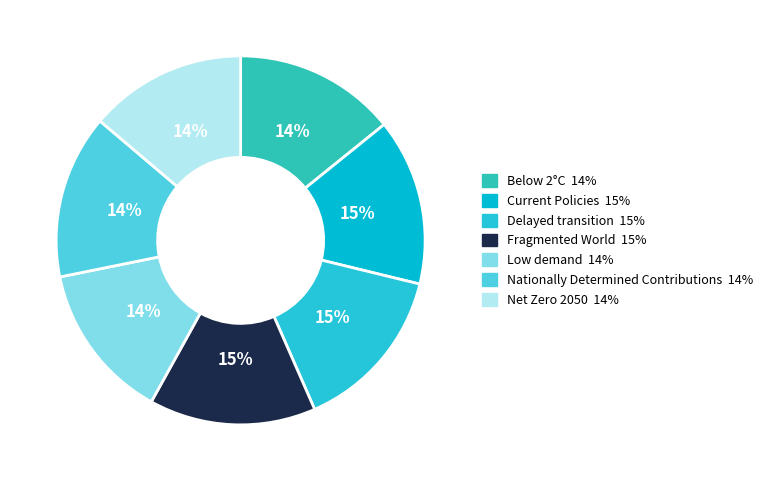

What is the smallest slice in the pie chart?

Low demand